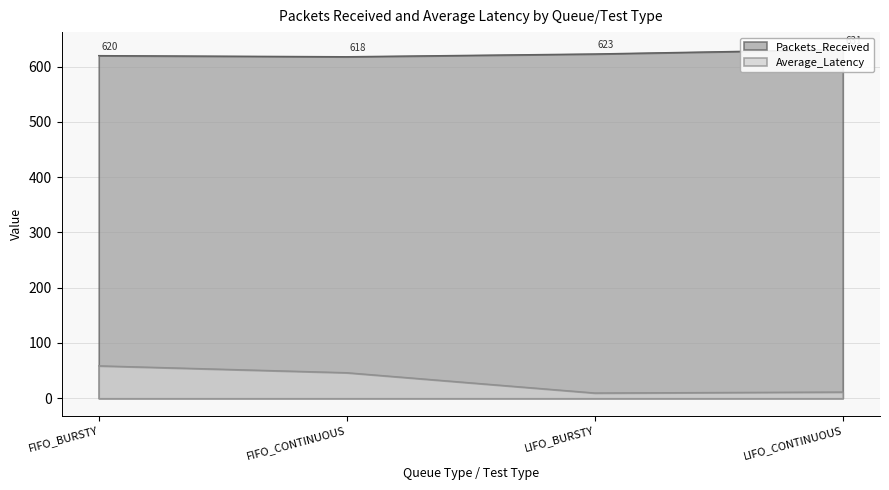

Which label corresponds to the smallest value in the chart?

LIFO_BURSTY